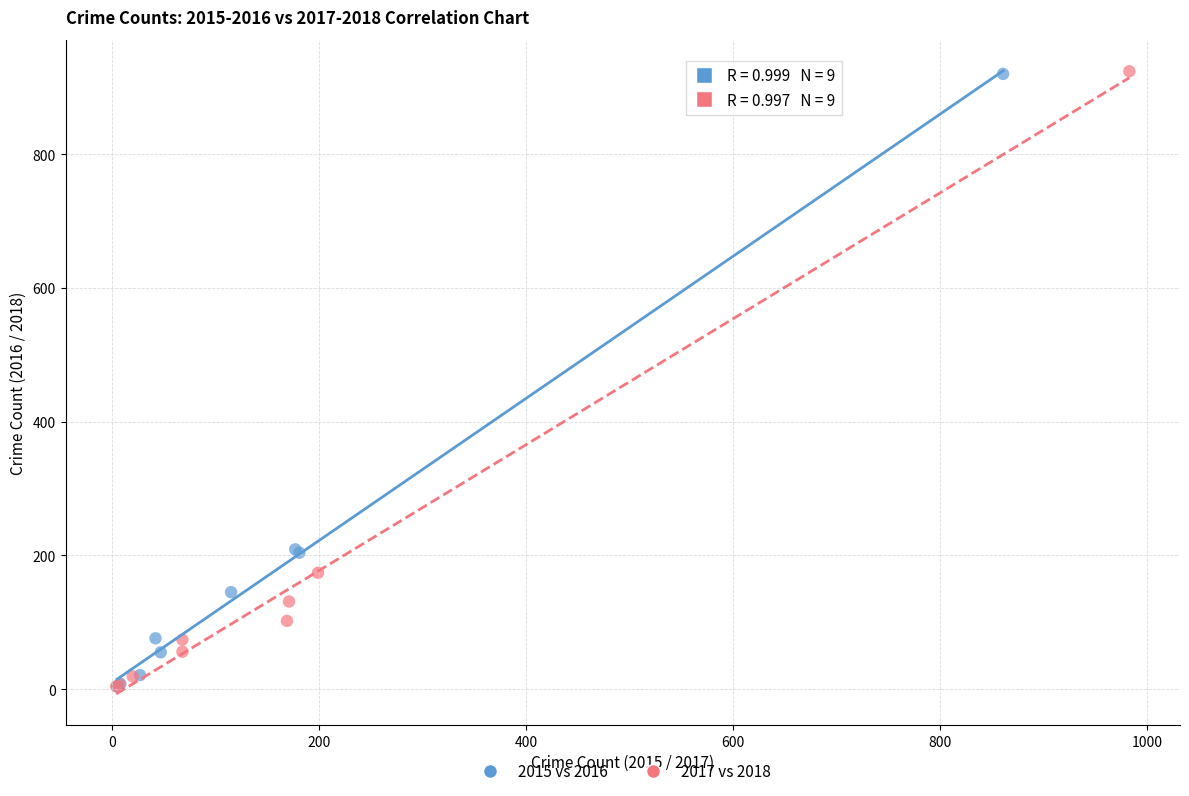

Which series has the largest Y range (max minus min)?

2017 vs 2018